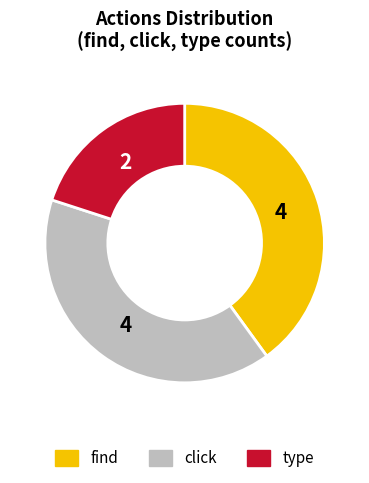

What is the ratio of the value at find to the value at click?

1.0